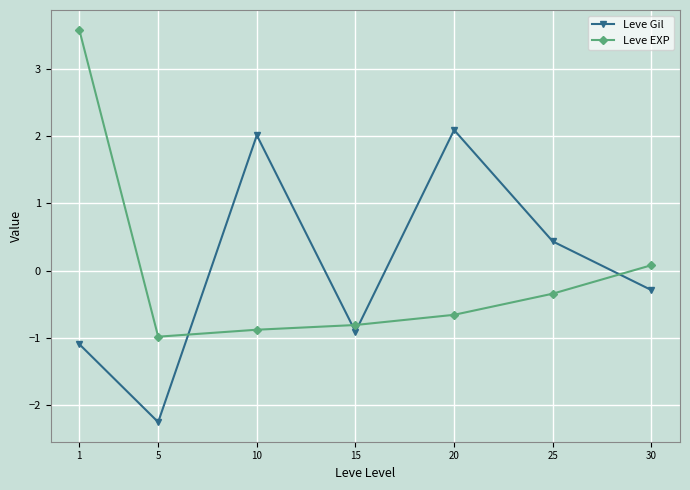

How many negative values does the Leve Gil series have?

4